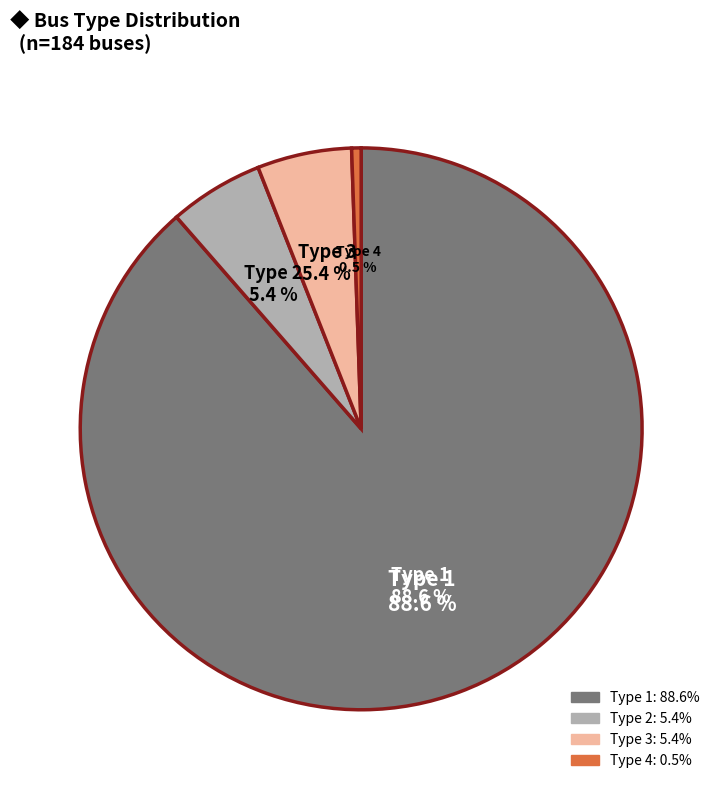

Is there any slice that represents more than half of the pie?

Yes